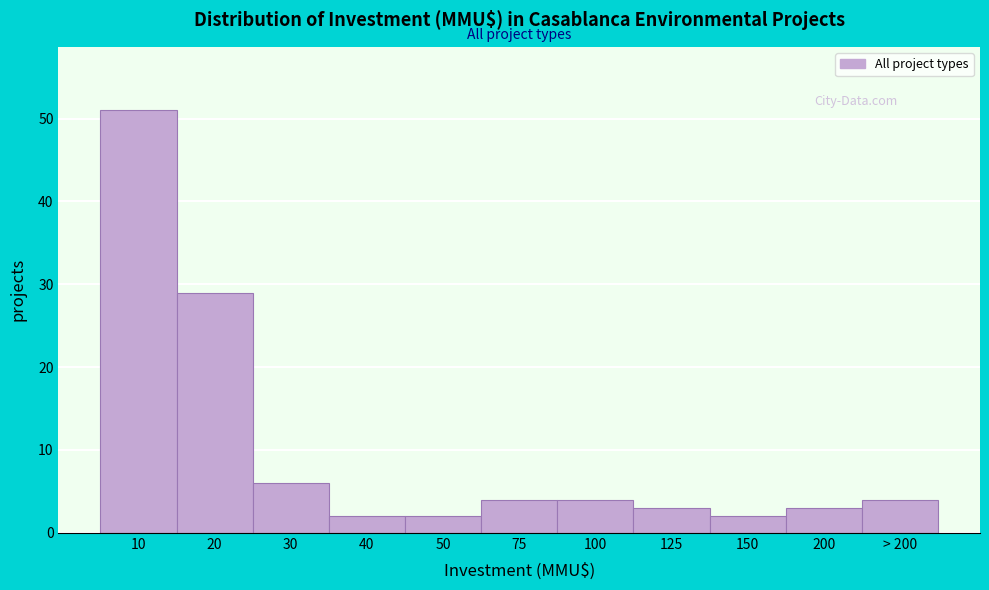

Reading left to right, transcribe all the data shown in this chart.

10=51	20=29	30=6	40=2	50=2	75=4	100=4	125=3	150=2	200=3	> 200=4